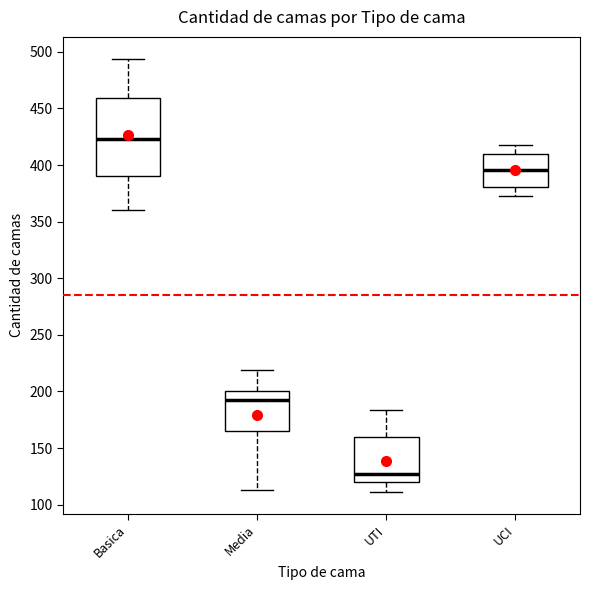

Reading left to right, transcribe this box plot: for each box, give where its median line is, the range the box spans, and where its two whiskers end, as read against the y-axis. The values are not printed on the chart, so give them approximately, as read against the axis.

Basica: median 425, box 390 to 460, whiskers 360 to 495
Media: median 195, box 165 to 200, whiskers 115 to 220
UTI: median 125, box 120 to 160, whiskers 110 to 185
UCI: median 395, box 380 to 410, whiskers 375 to 420